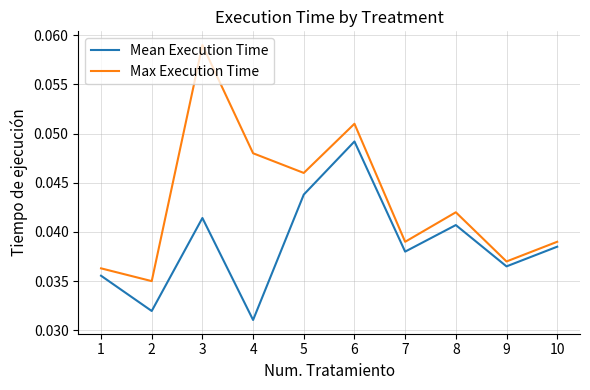

At which label does Max Execution Time reach its minimum?

2